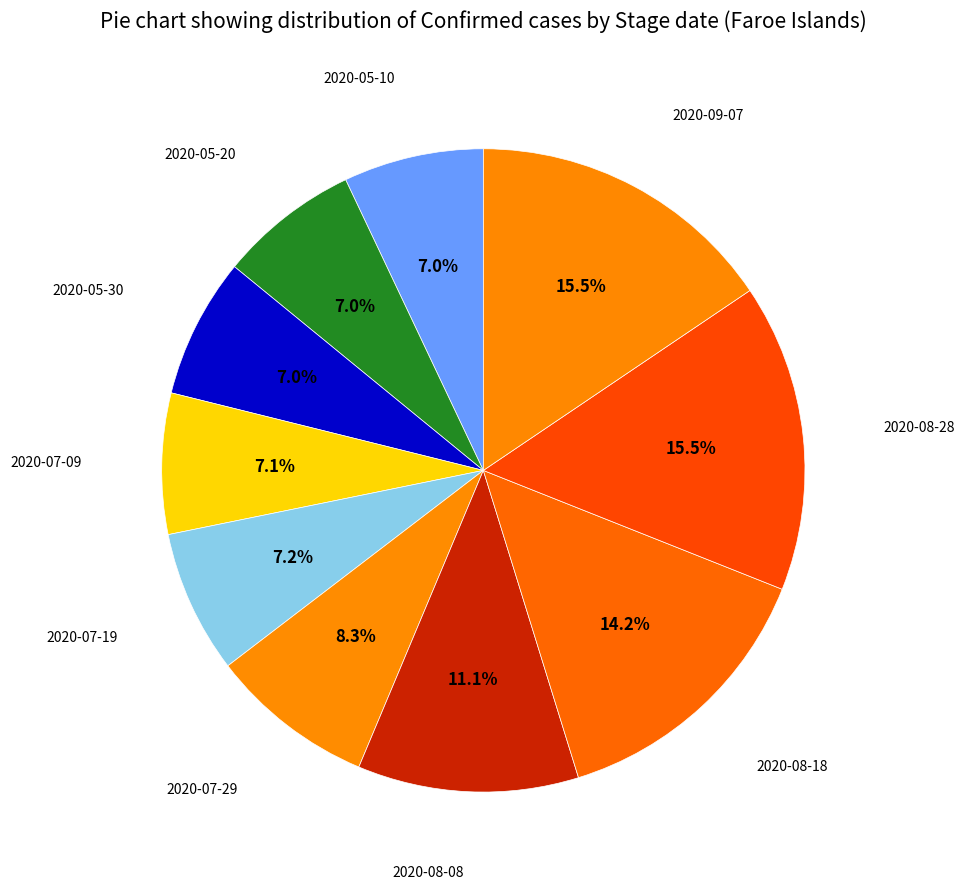

How many segments does this pie chart have?

10